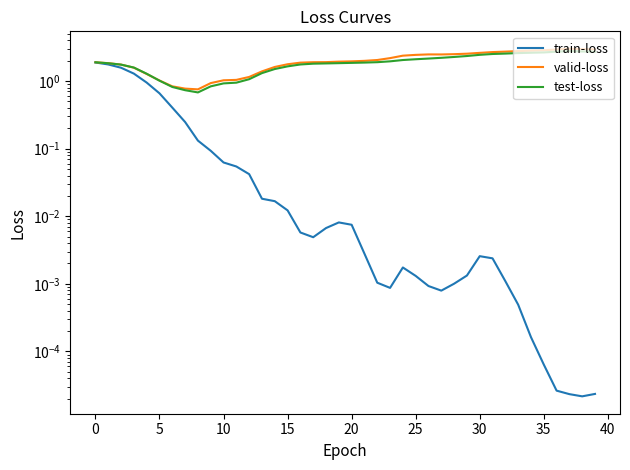

True or false: train-loss and valid-loss intersect in this chart.

False